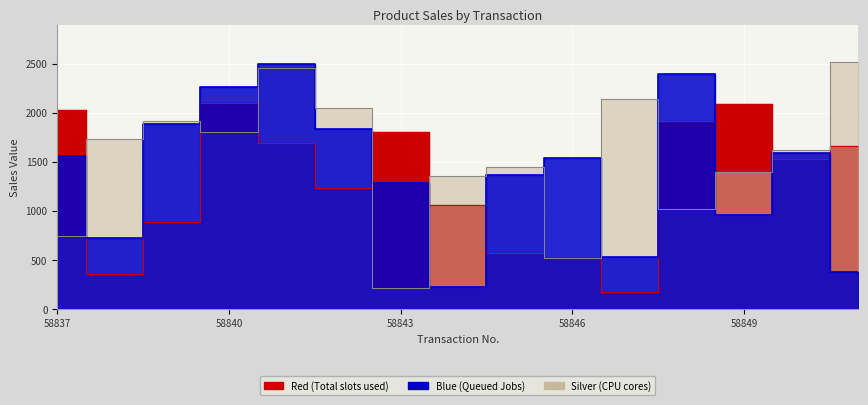

Reading left to right, what are all the values shown in this chart?

Red: 2029.2	353.3	883.8	2095.3	1693.8	1232.9	1808.3	1064.0	565.7	516.2	174.1	1918.9	2087.2	1530.7	1659.2
Blue: 1554.3	719.8	1888.1	2261.8	2500.7	1830.9	1284.3	220.9	1364.4	1539.0	530.5	2397.0	957.1	1585.1	377.2
Silver: 743.4	1728.9	1918.6	1800.0	2453.7	2052.2	216.2	1354.2	1446.3	520.0	2144.1	1014.0	1399.4	1625.0	2517.2